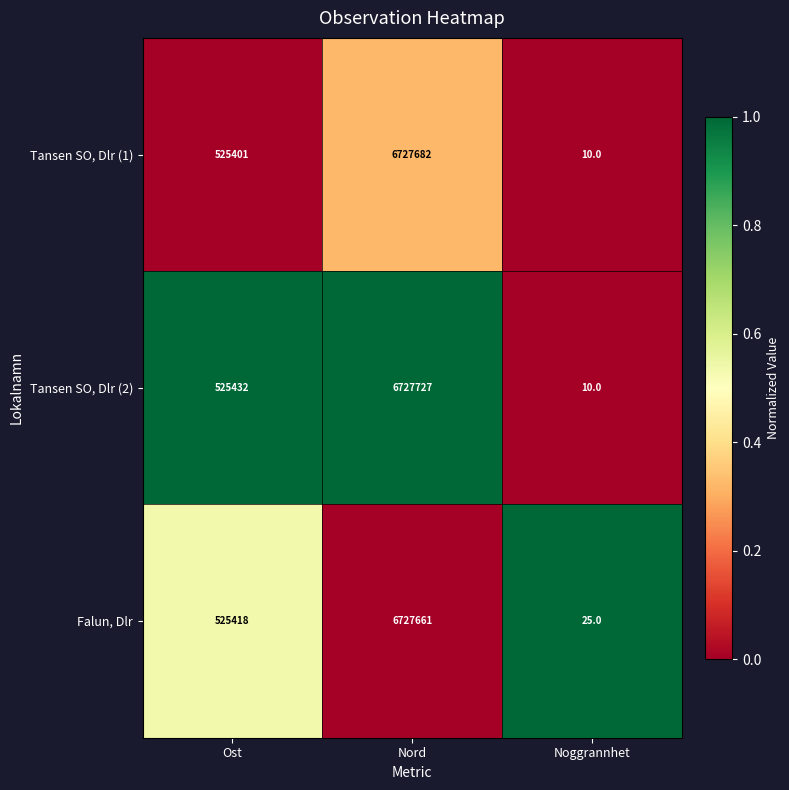

Which series has the largest range (max minus min)?

Tansen SO, Dlr (2)